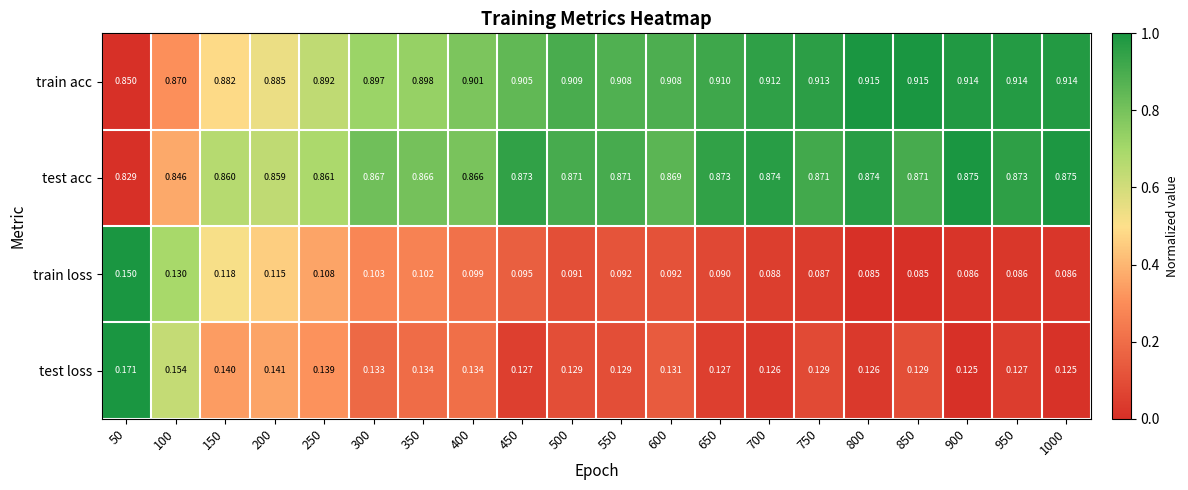

What is the total value across all series at 450?

2.0